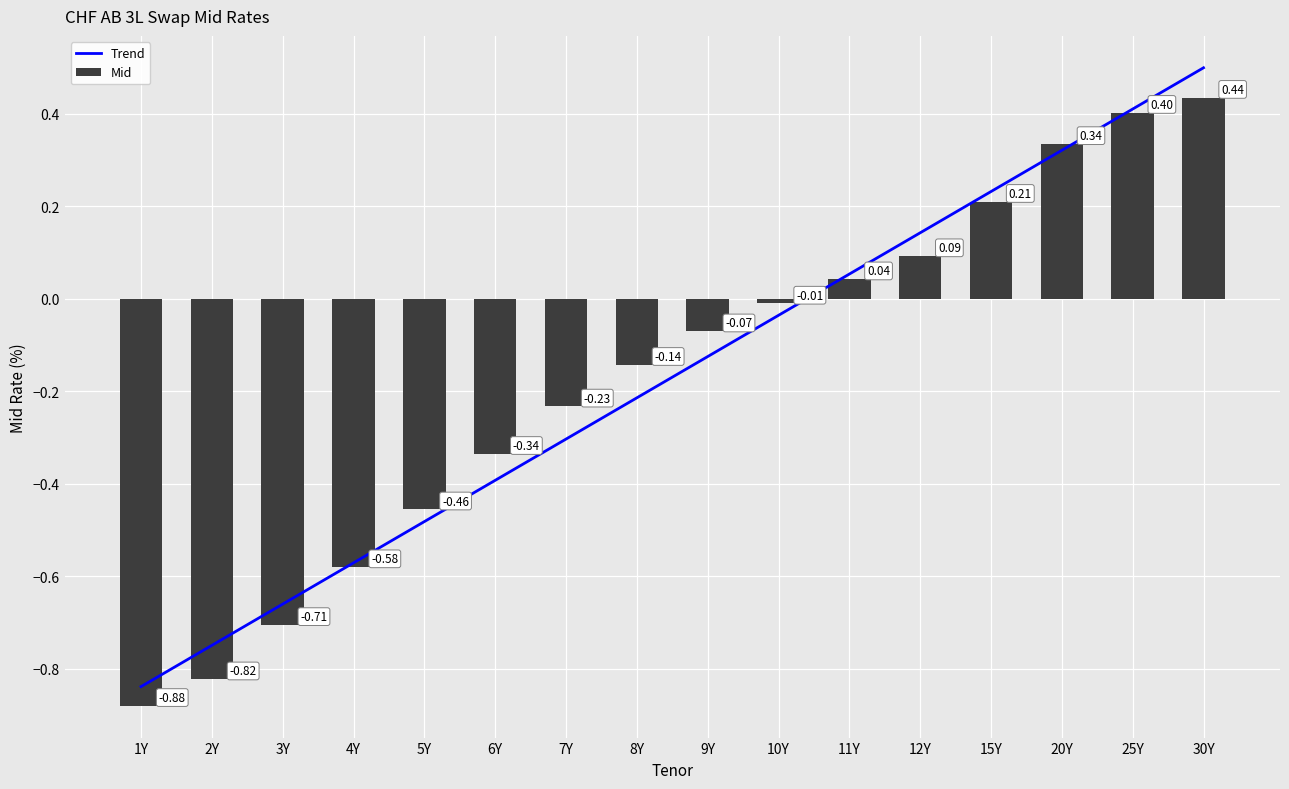

What is the label of the 12th bar from the left?

12Y